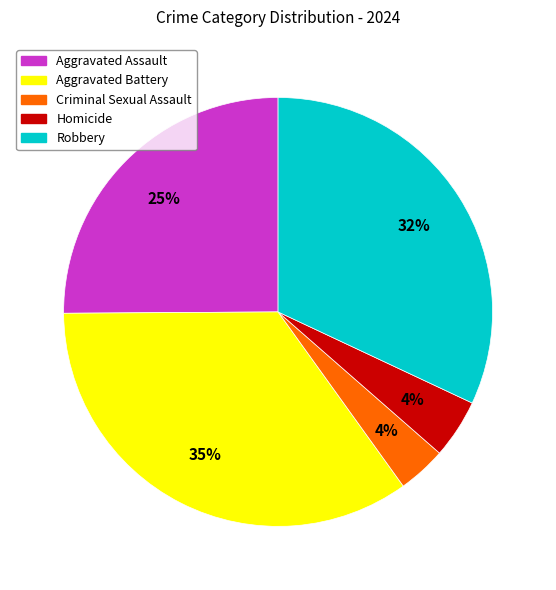

How many slices are in this pie chart?

5